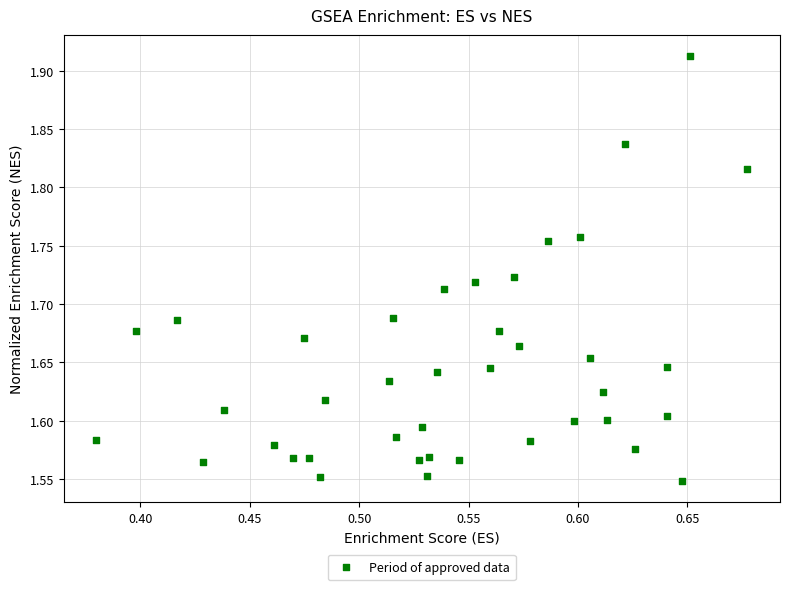

What is the range of X values (max minus min)?

0.3